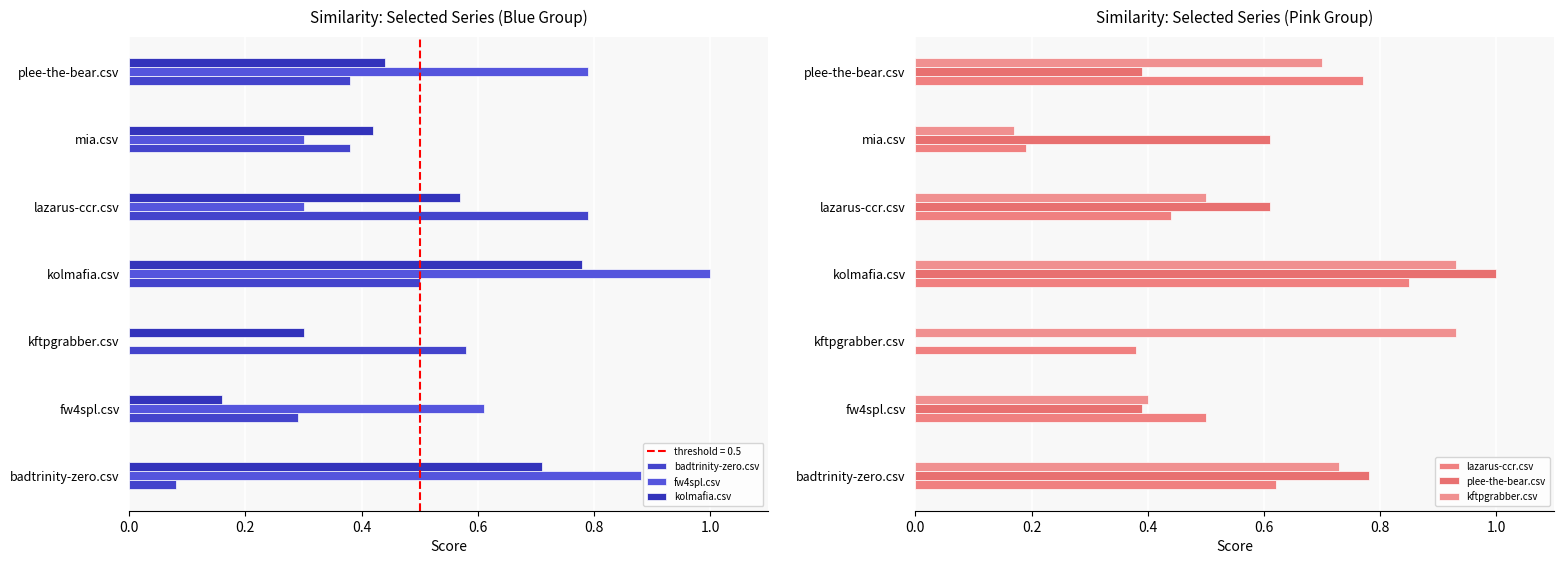

Which series has the largest total across all categories?

kftpgrabber.csv